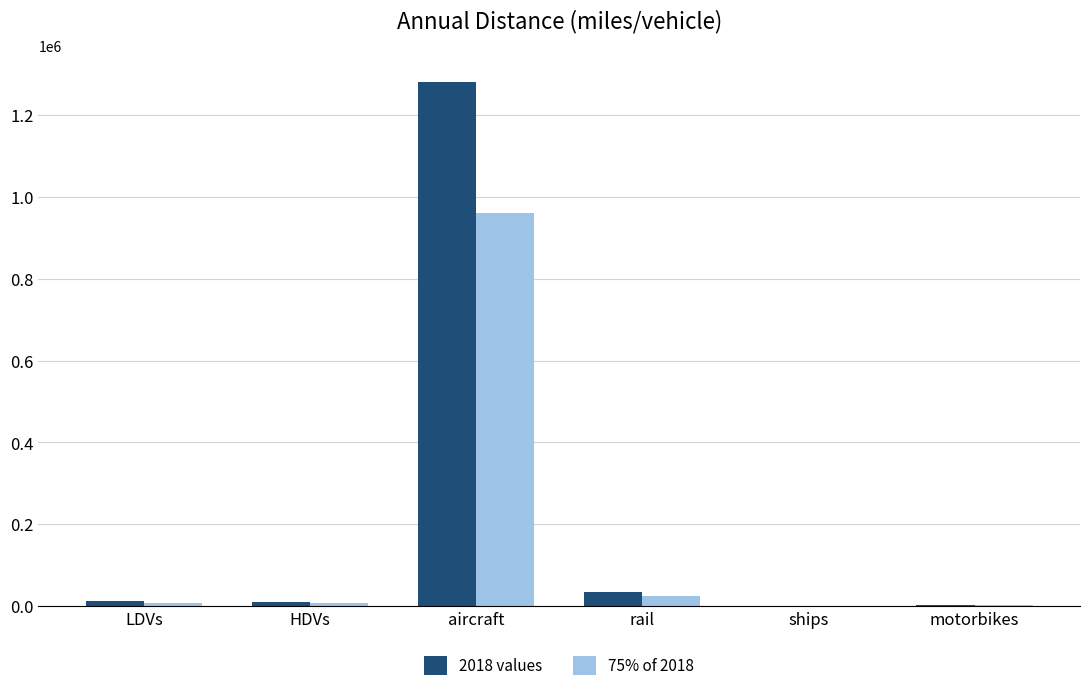

Where does the 75% of 2018 series first go above 8514?

LDVs